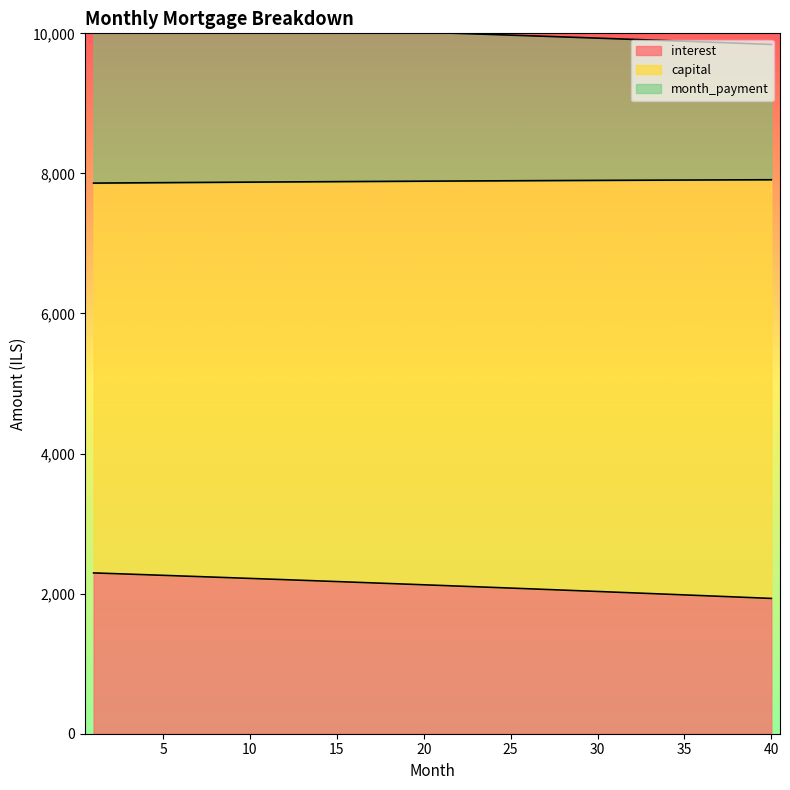

True or false: capital and month_payment intersect in this chart.

False